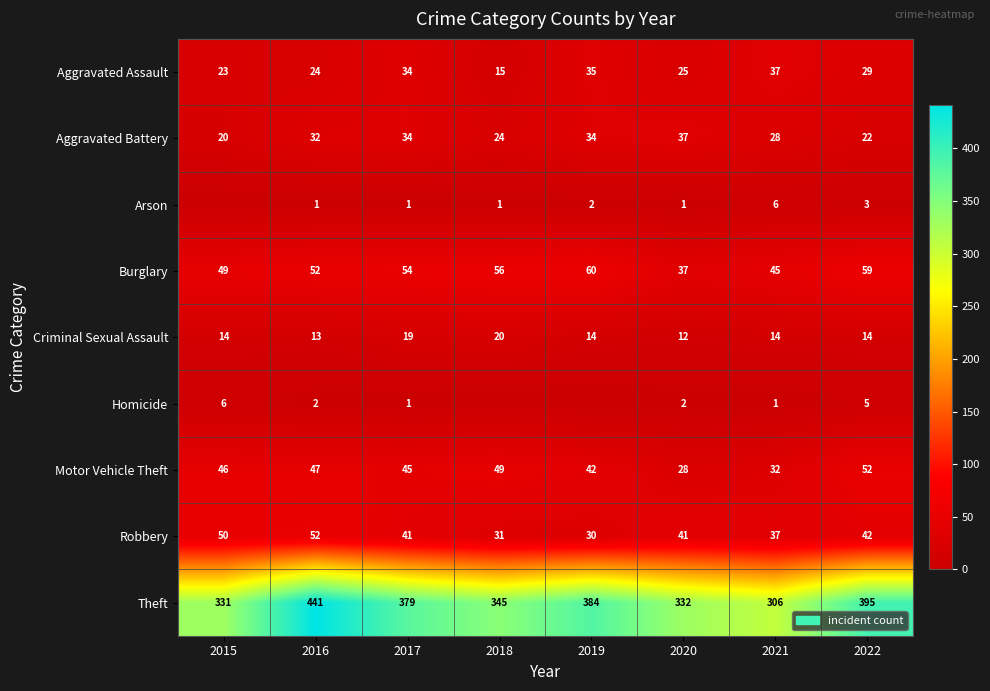

What is the difference between the maximum and minimum values in the Criminal Sexual Assault series?

8